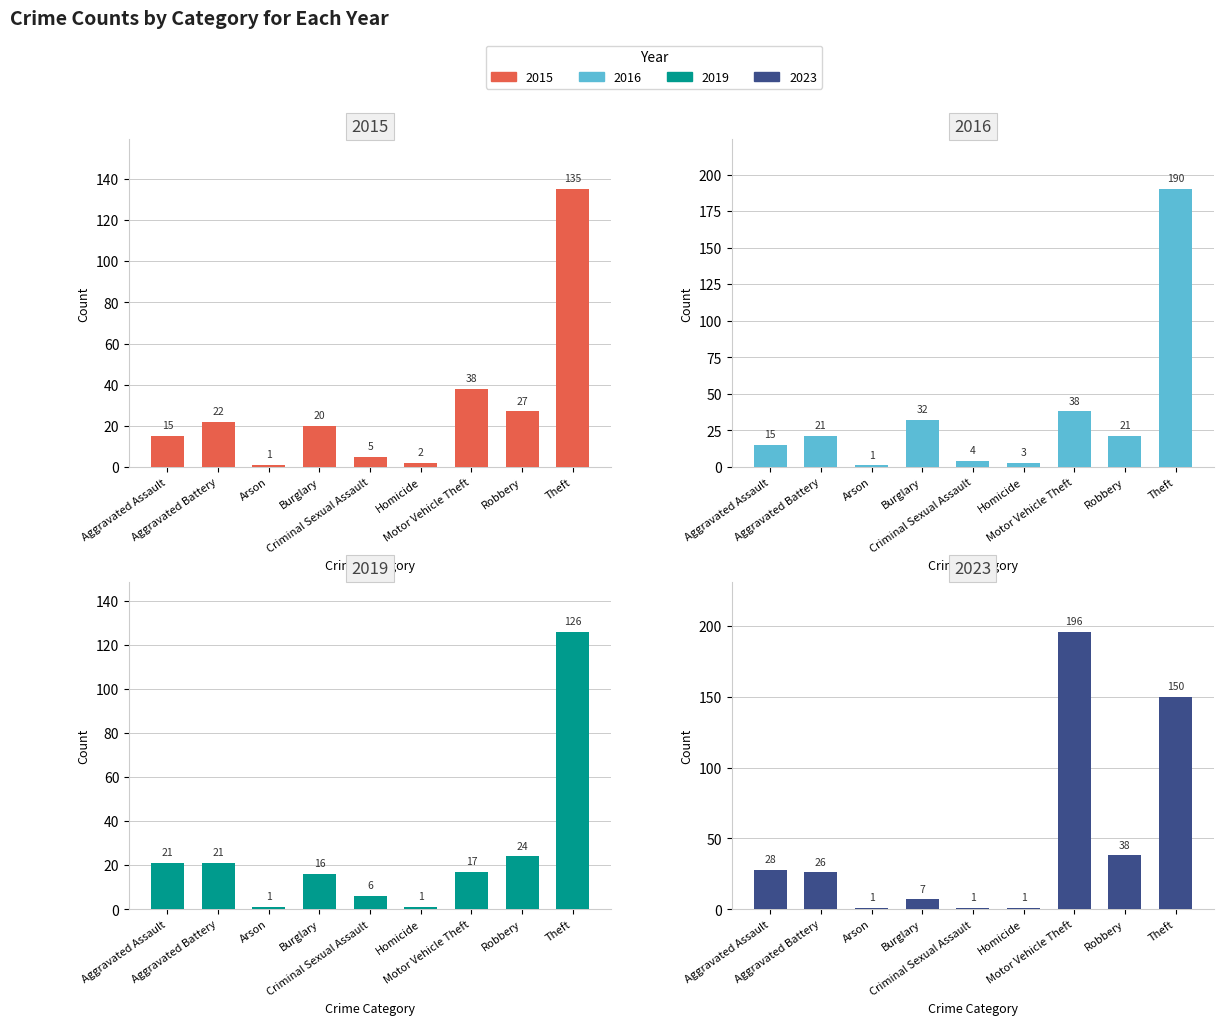

Which series has the largest range (max minus min)?

2023